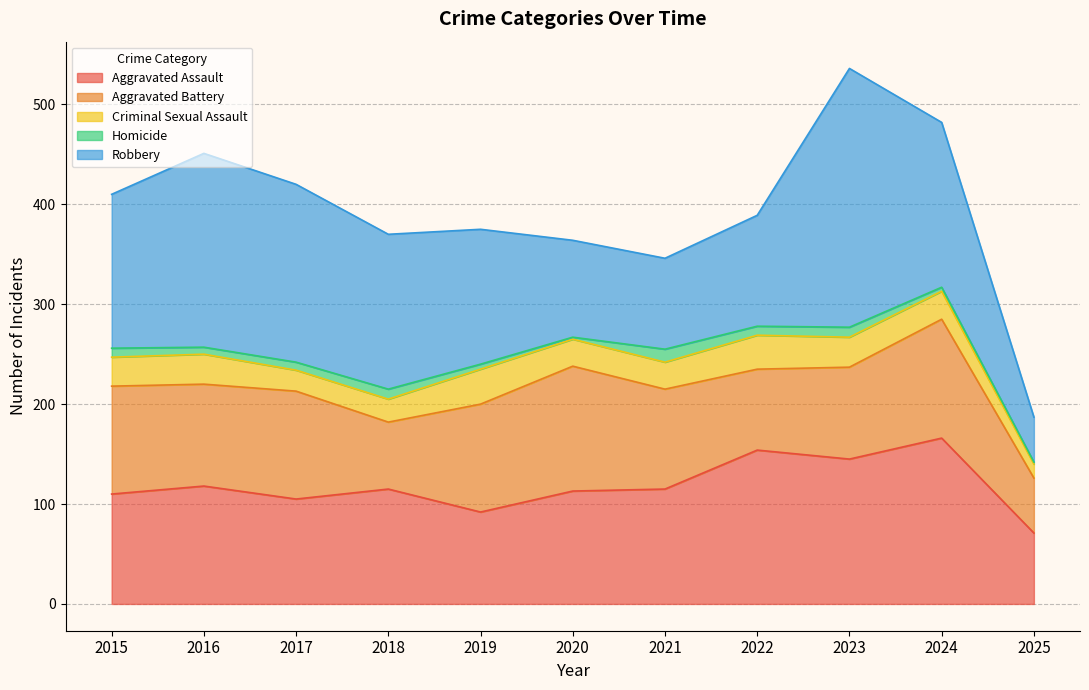

Where is the first local minimum for Aggravated Assault?

2017